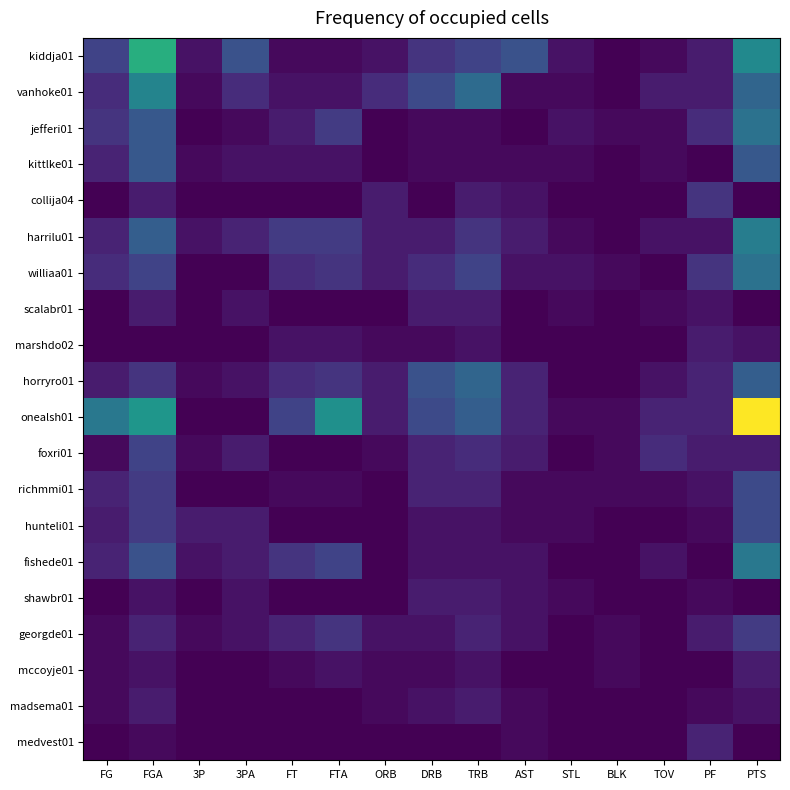

Which category has the lowest value across all series?

BLK